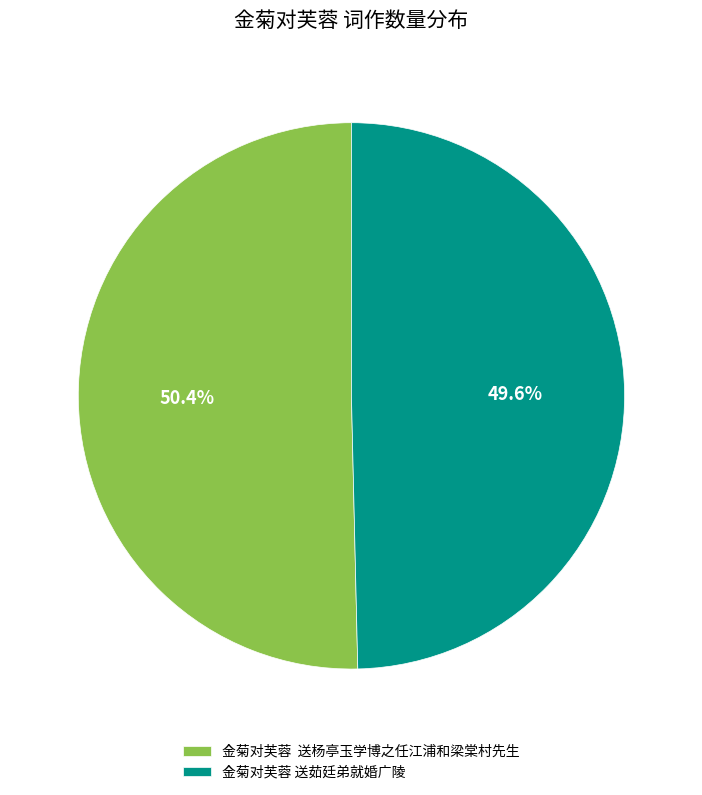

Is the sum of 金菊对芙蓉 送茹廷弟就婚广陵 and 金菊对芙蓉 送杨亭玉学博之任江浦和梁棠村先生 greater than half?

Yes